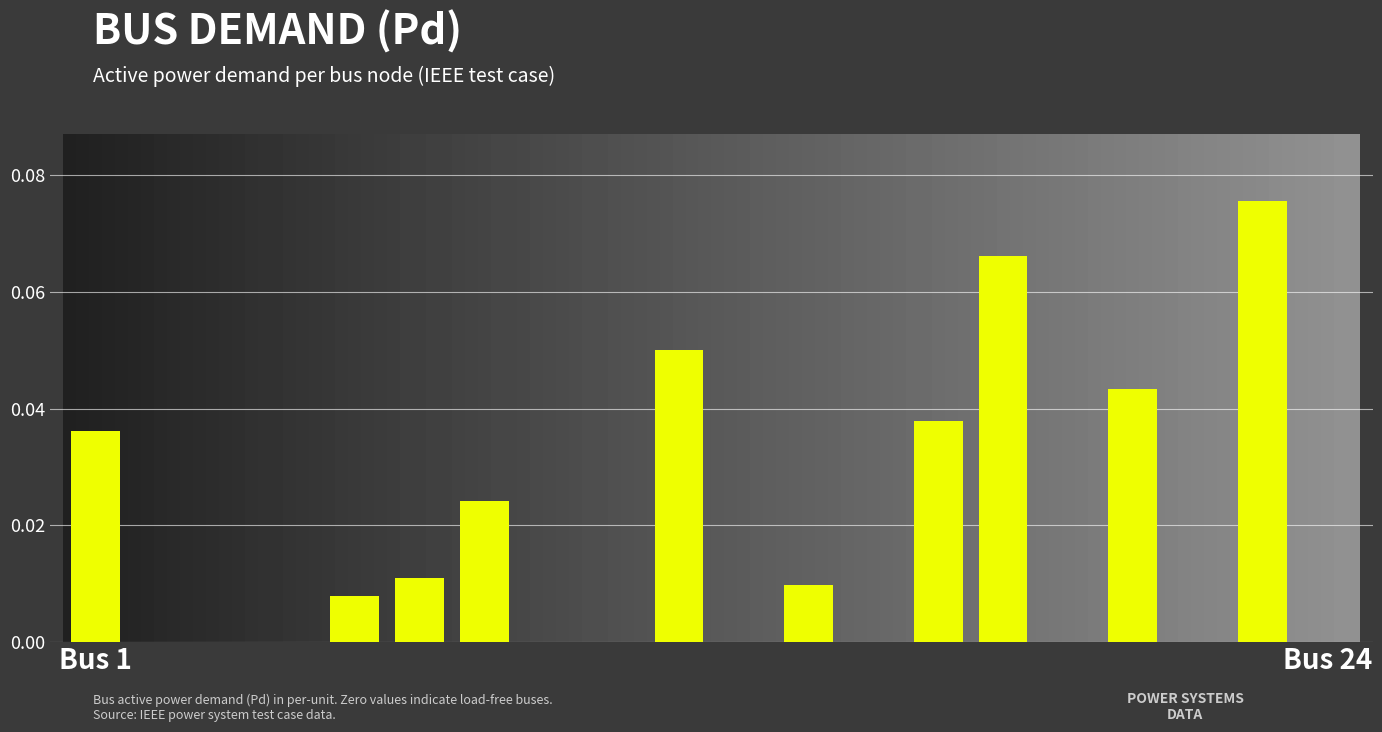

What is the sum of all values?

0.4